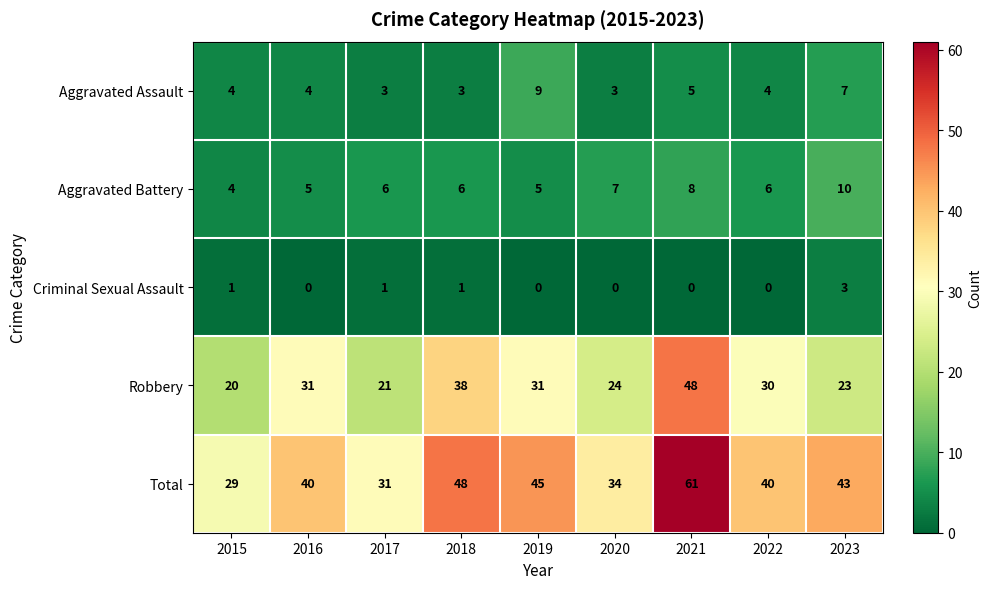

At how many categories does at least one series exceed 42?

4